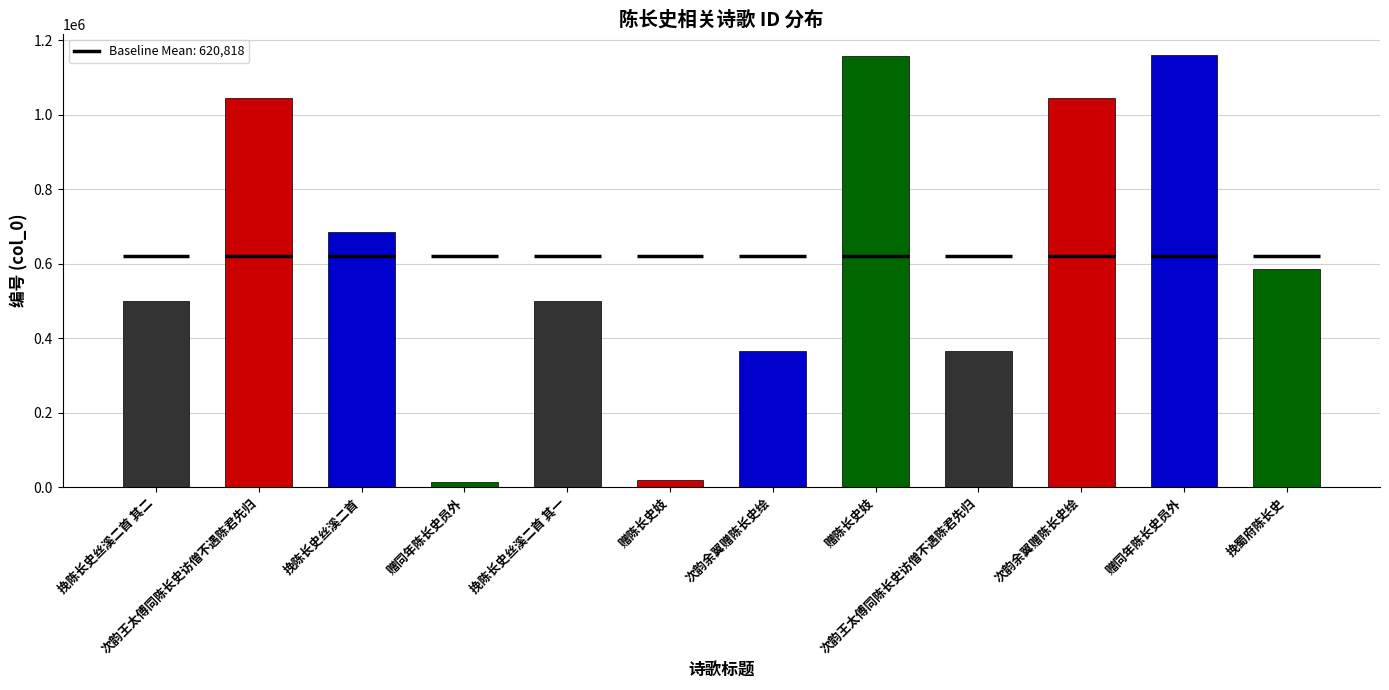

What is the sum of all values?

7449819